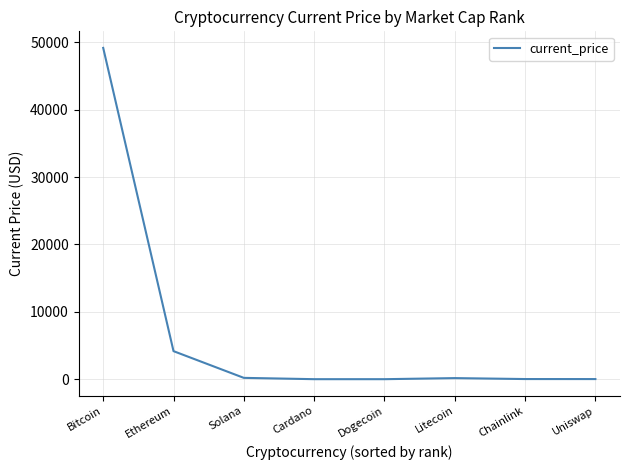

What is the maximum value shown in the chart?

49173.0